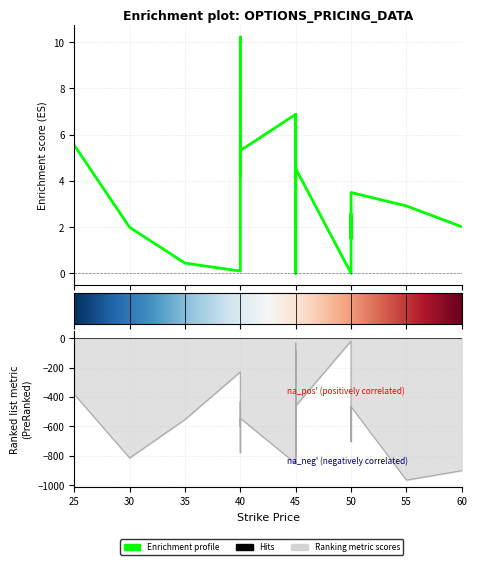

At how many categories does at least one series exceed -173?

35